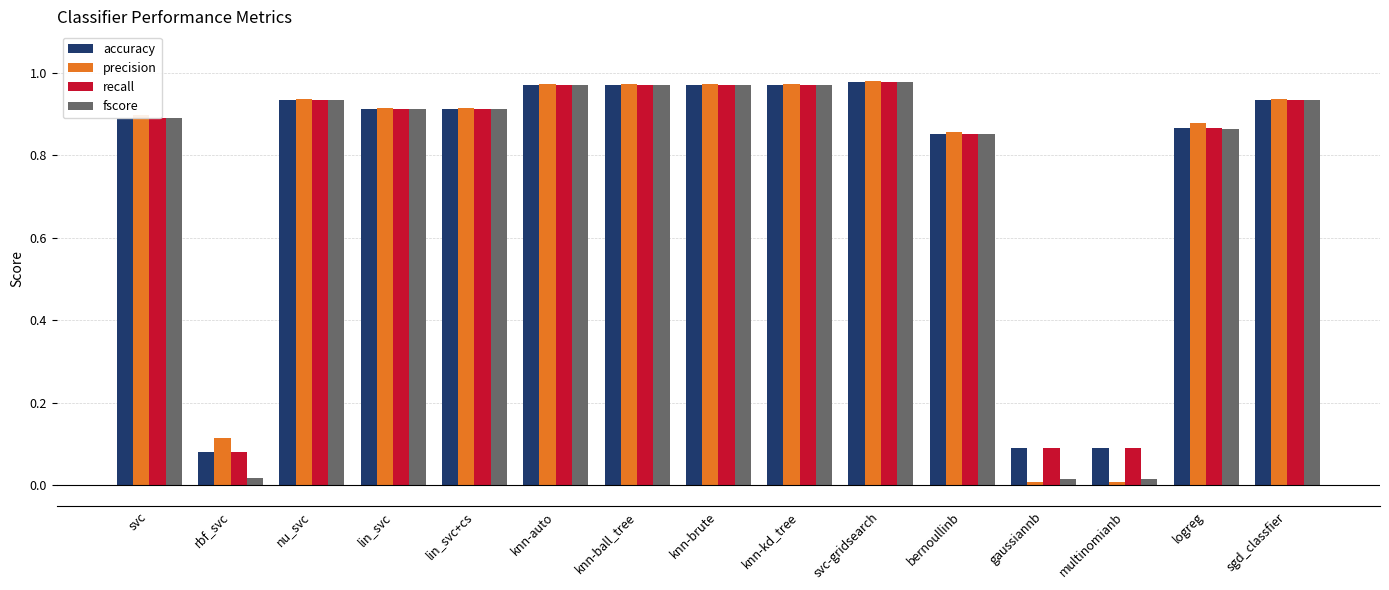

Between rbf_svc and knn-auto, which series saw the biggest shift?

fscore